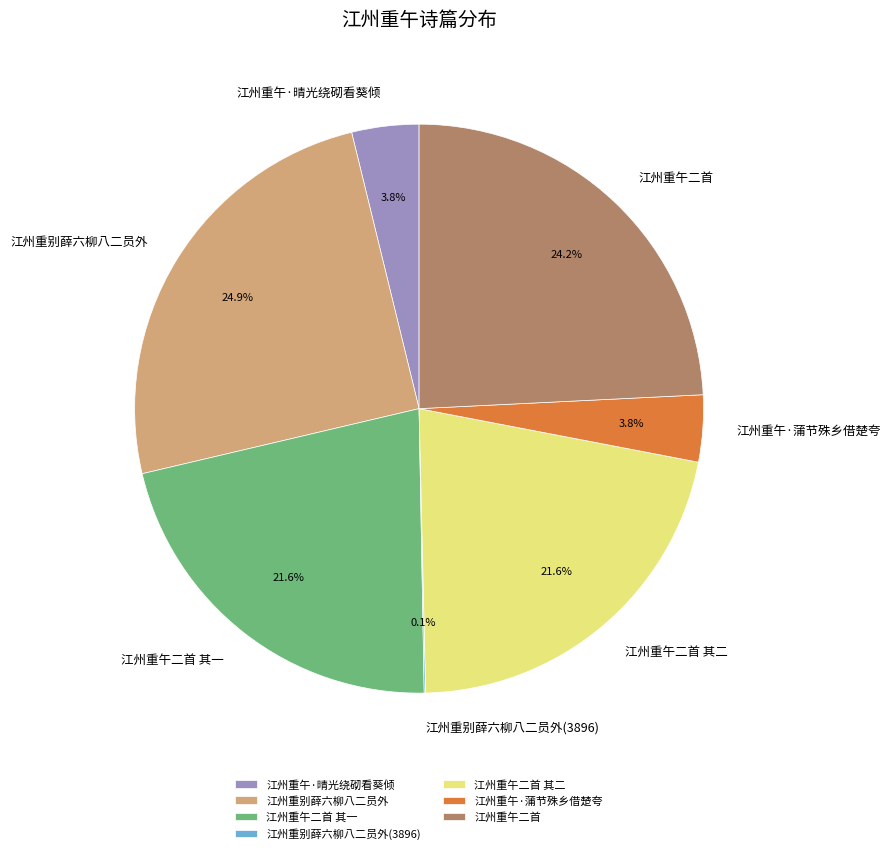

Between 江州重午·蒲节殊乡借楚夸 and 江州重午二首 其二, which is larger?

江州重午二首 其二